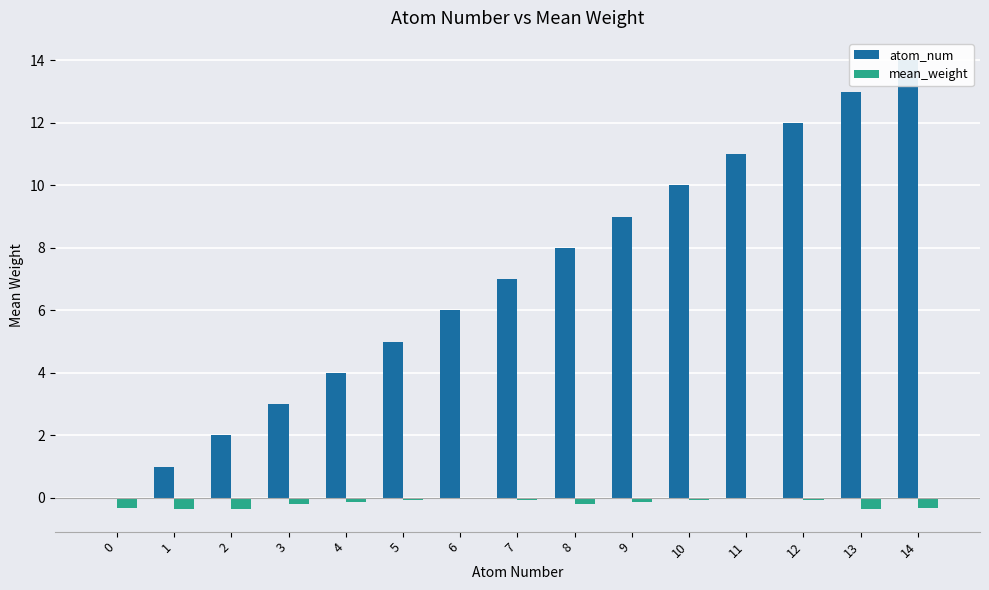

At 6, list the series in order from smallest to largest.

mean_weight, atom_num